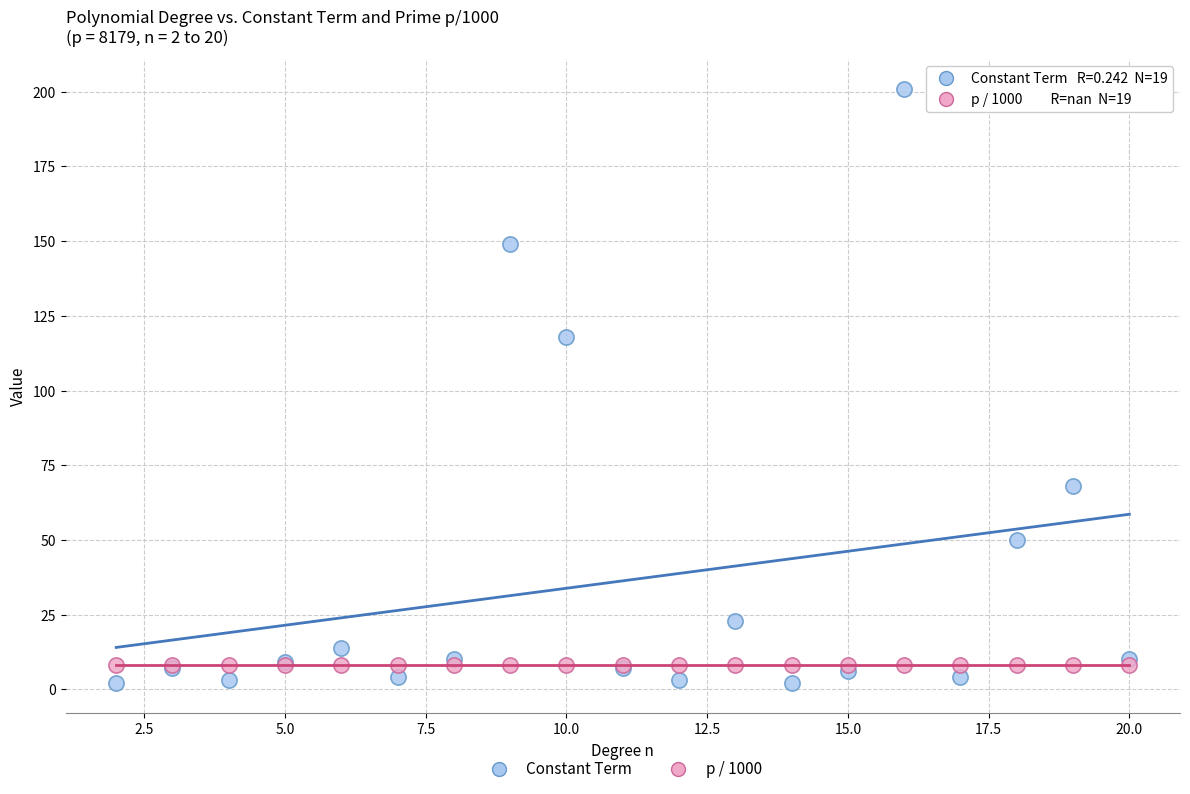

What are all the series names shown in the legend?

Constant Term, p / 1000